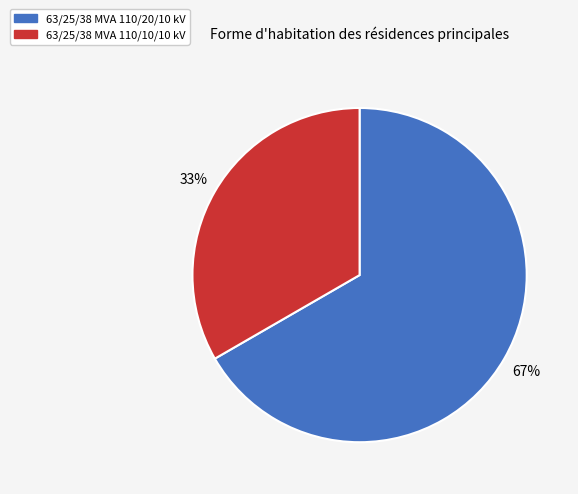

To the nearest percent, what portion does 63/25/38 MVA 110/20/10 kV represent?

67%